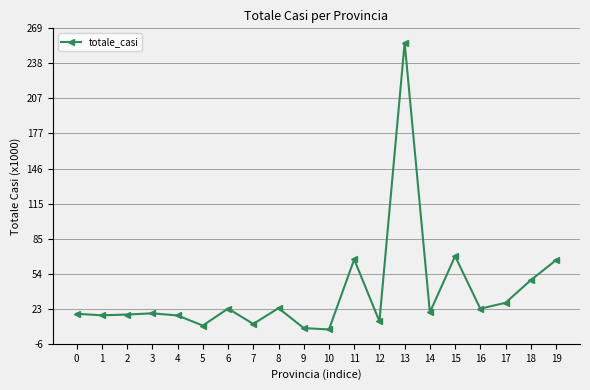

The value at 4 is 17.9. True or false?

True